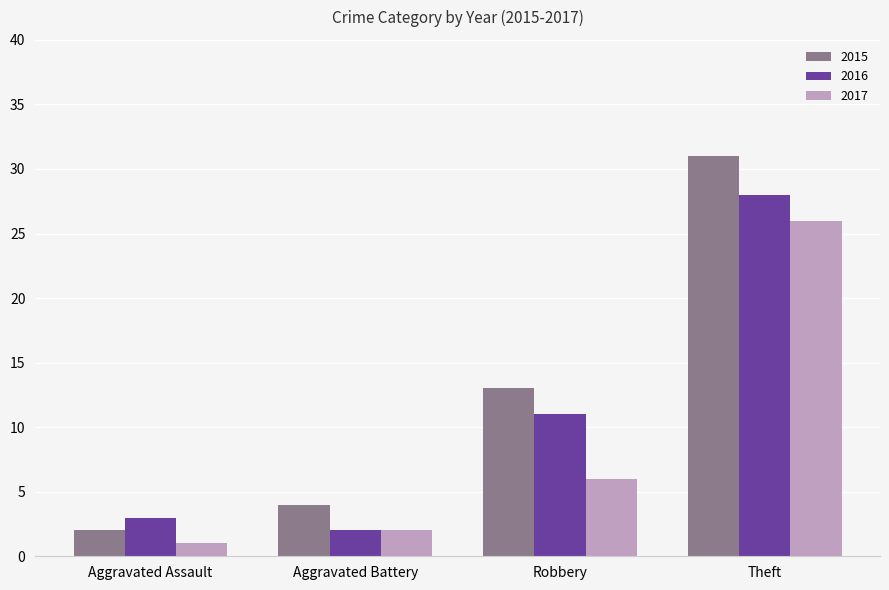

Which series has the widest spread of values?

2015